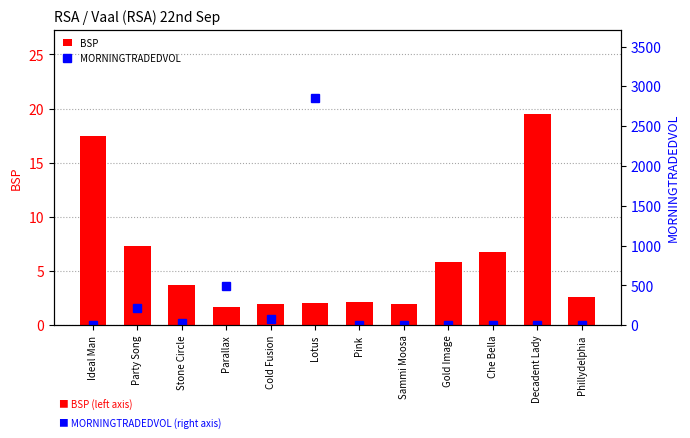

Which series has the largest total across all categories?

MORNINGTRADEDVOL